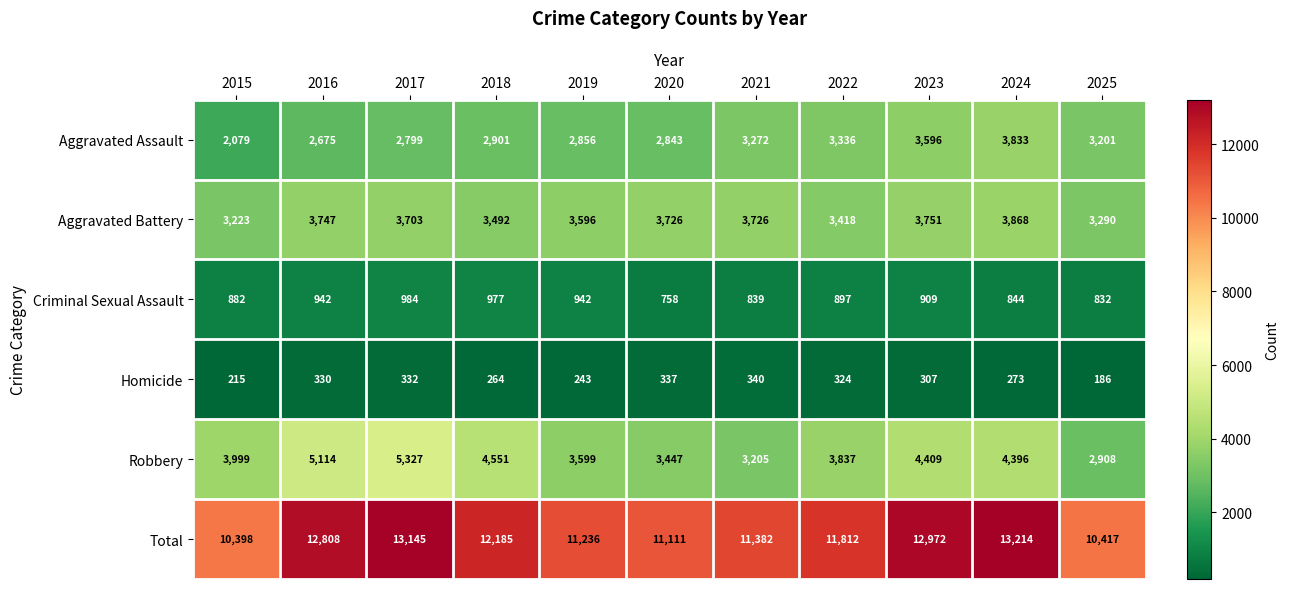

Rank the series at 2020 from lowest to highest value.

Homicide, Criminal Sexual Assault, Aggravated Assault, Robbery, Aggravated Battery, Total